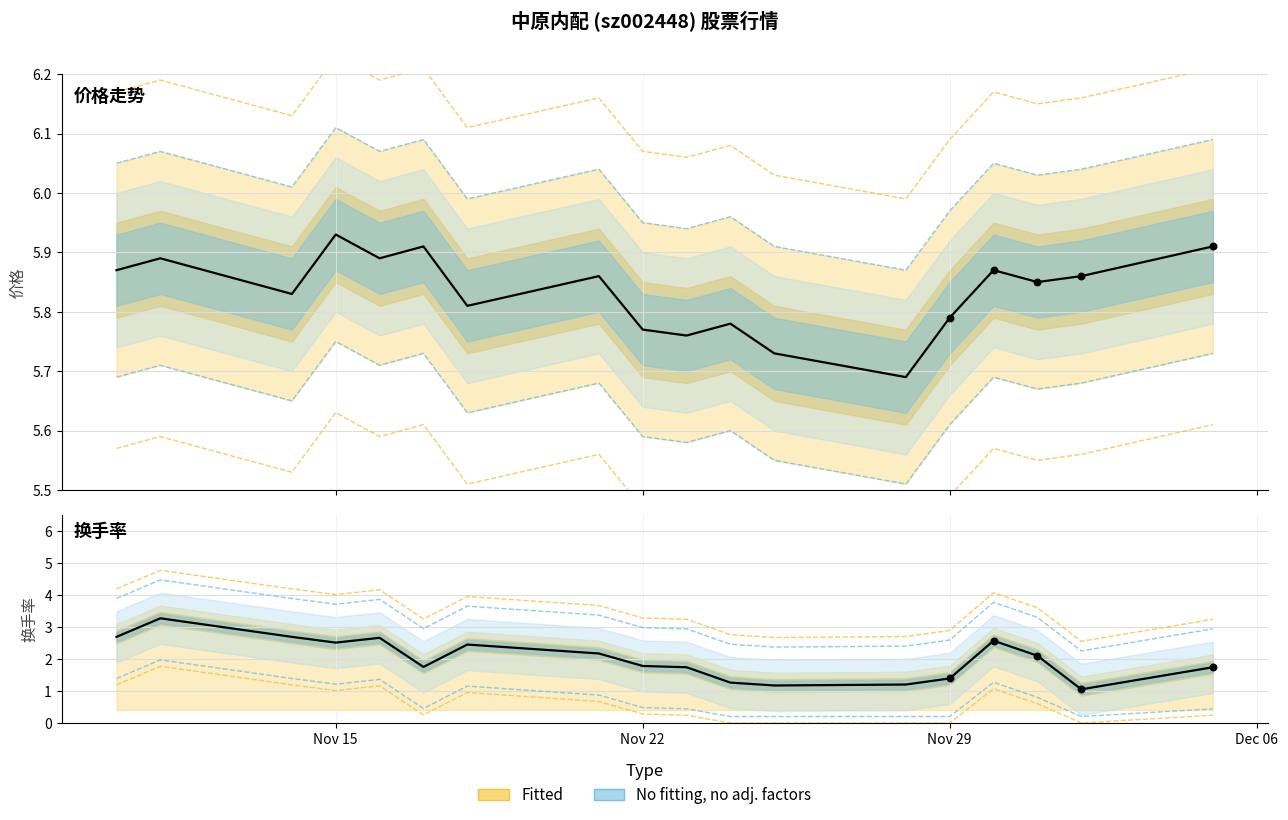

At how many categories does at least one series exceed 5?

18